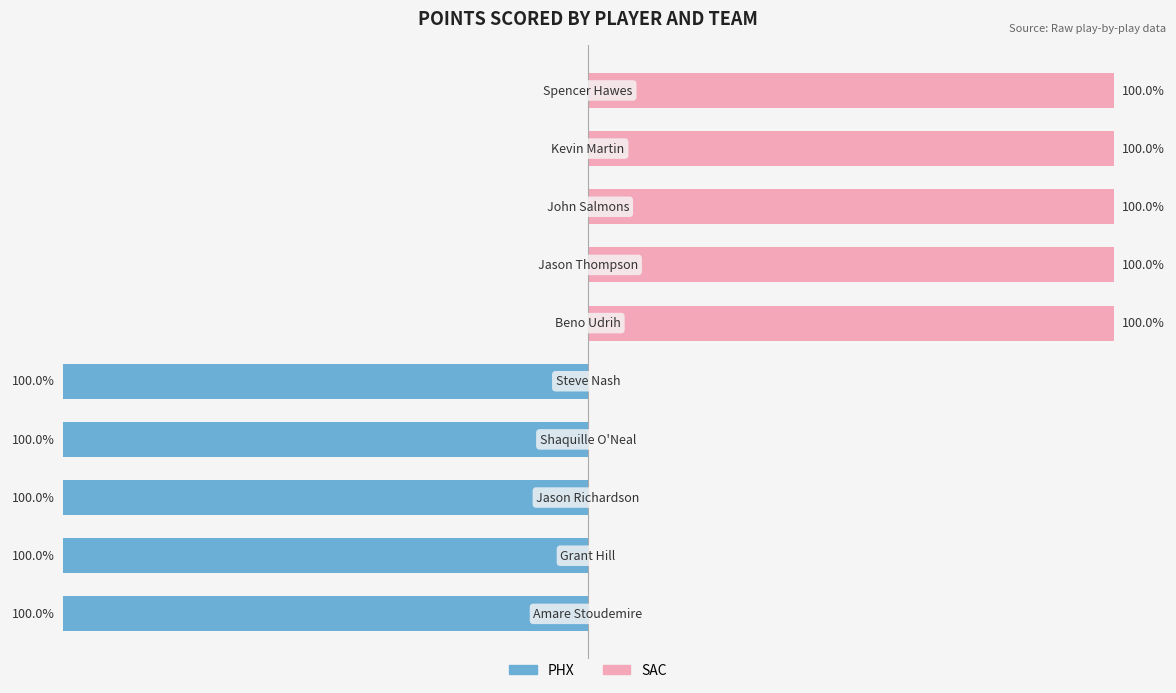

How many groups of bars are there?

10